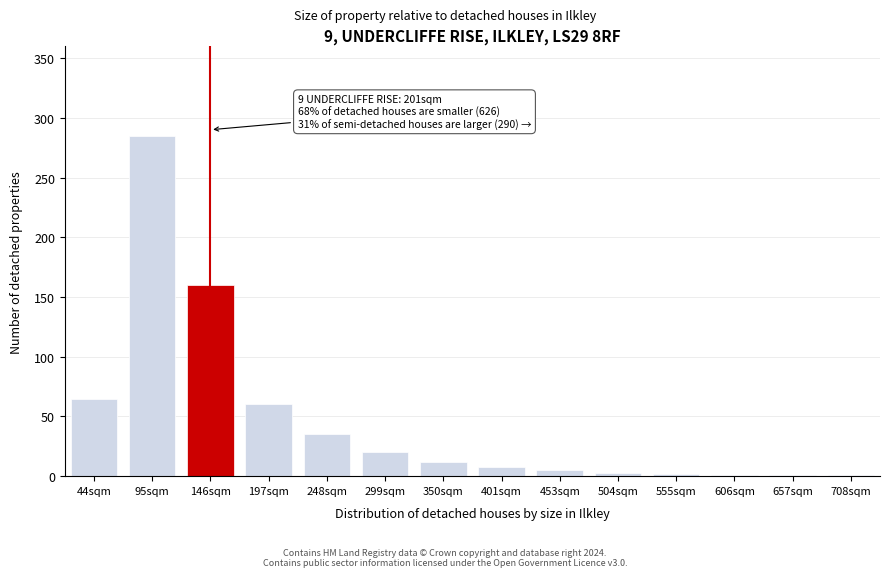

Between 401sqm and 197sqm, which is larger?

197sqm